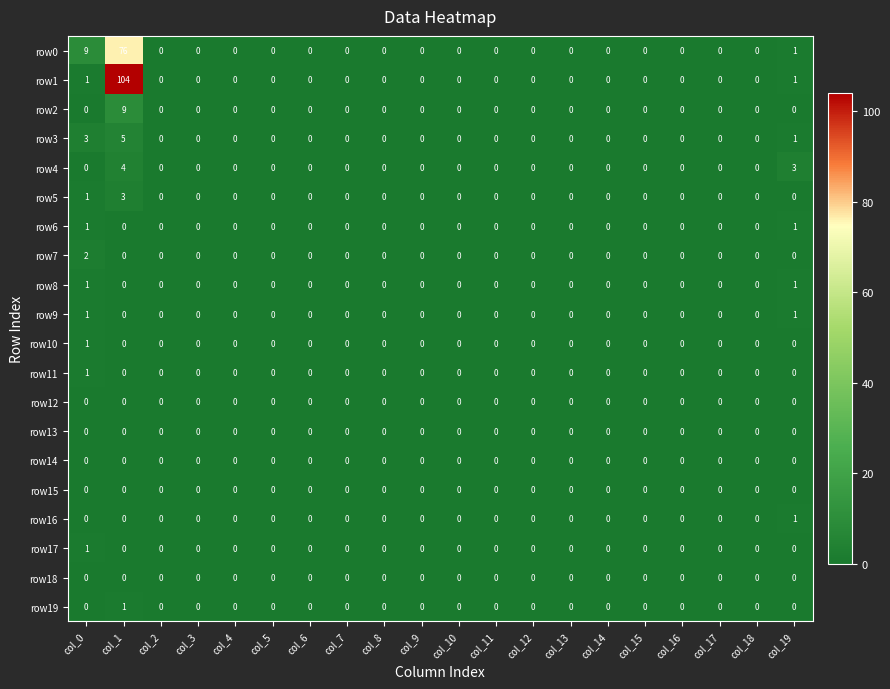

Which series has the widest spread of values?

row1